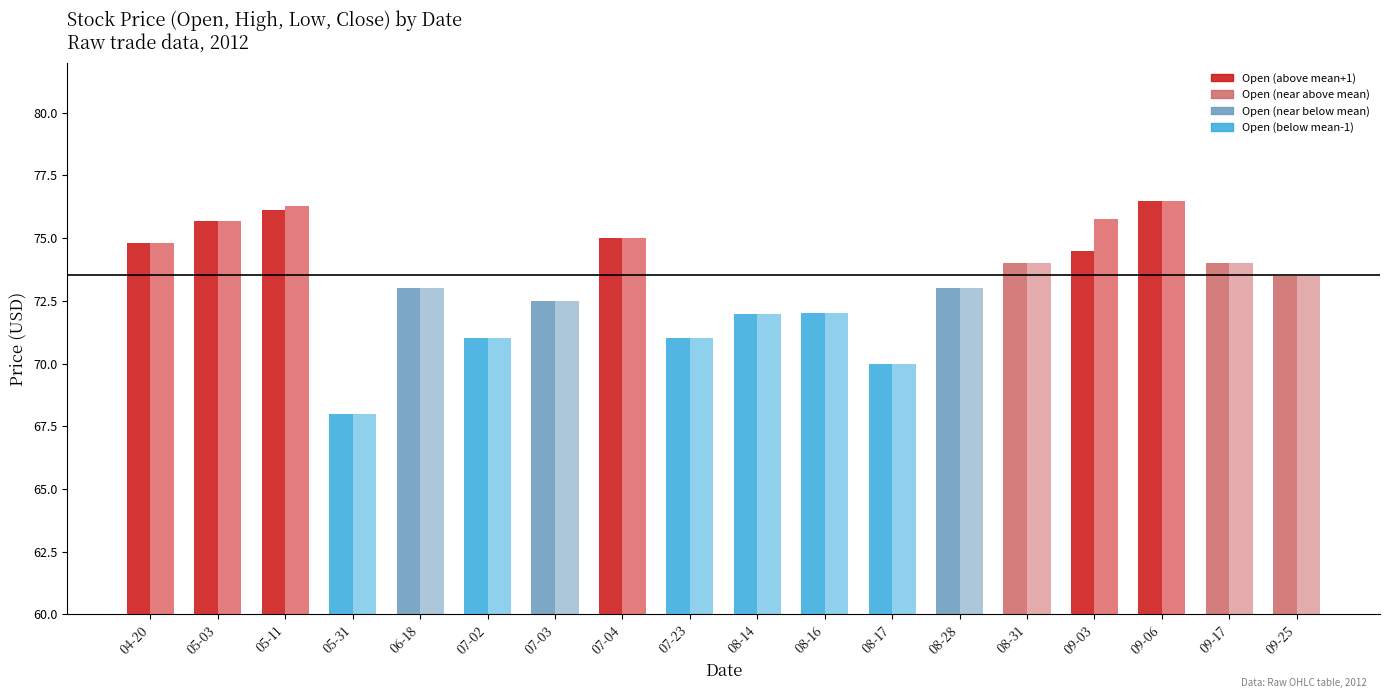

Is it true that Close equals 73.0 at 08-28?

True